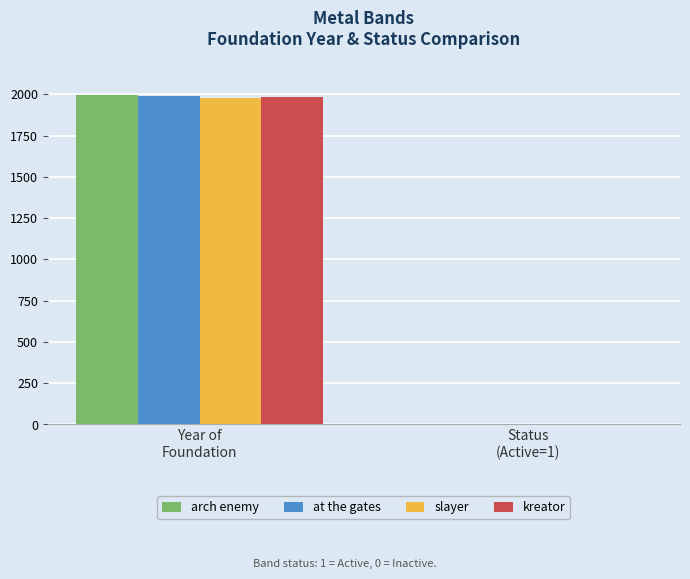

Which category has the highest value in the kreator series?

Year of
Foundation